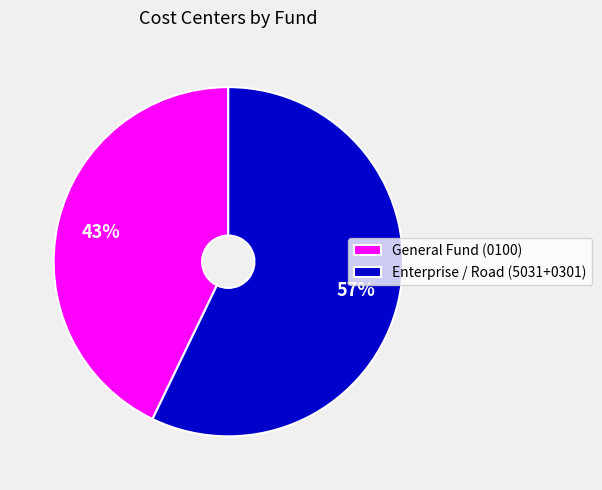

Do Enterprise / Road (5031+0301) and General Fund (0100) together represent more than half of the pie?

Yes